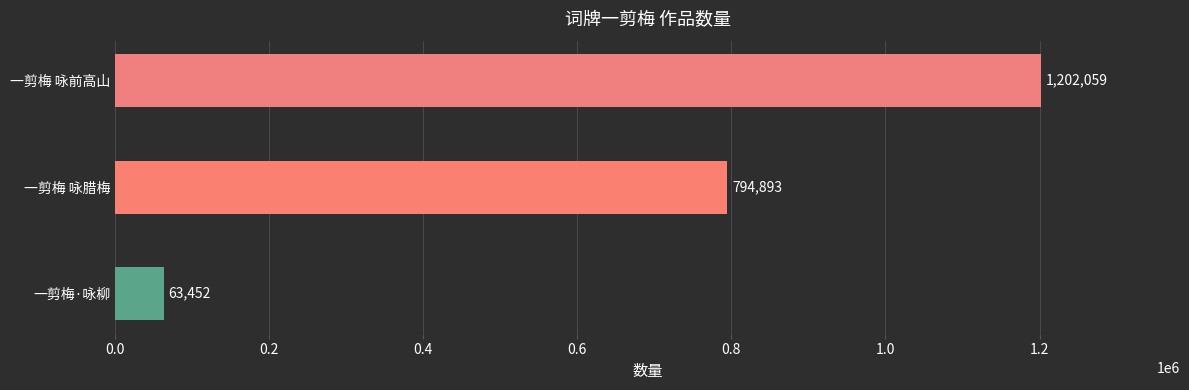

What is the sum of all values?

2060404